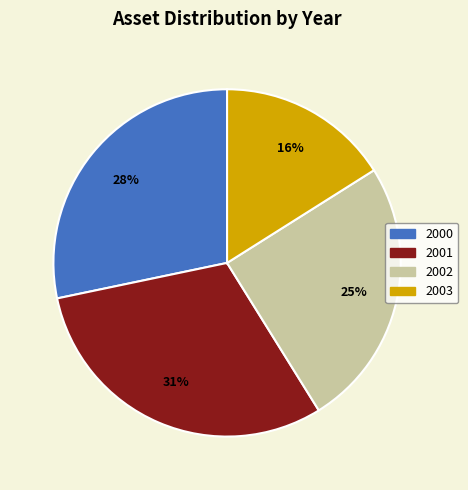

Which slice is the smallest?

2003